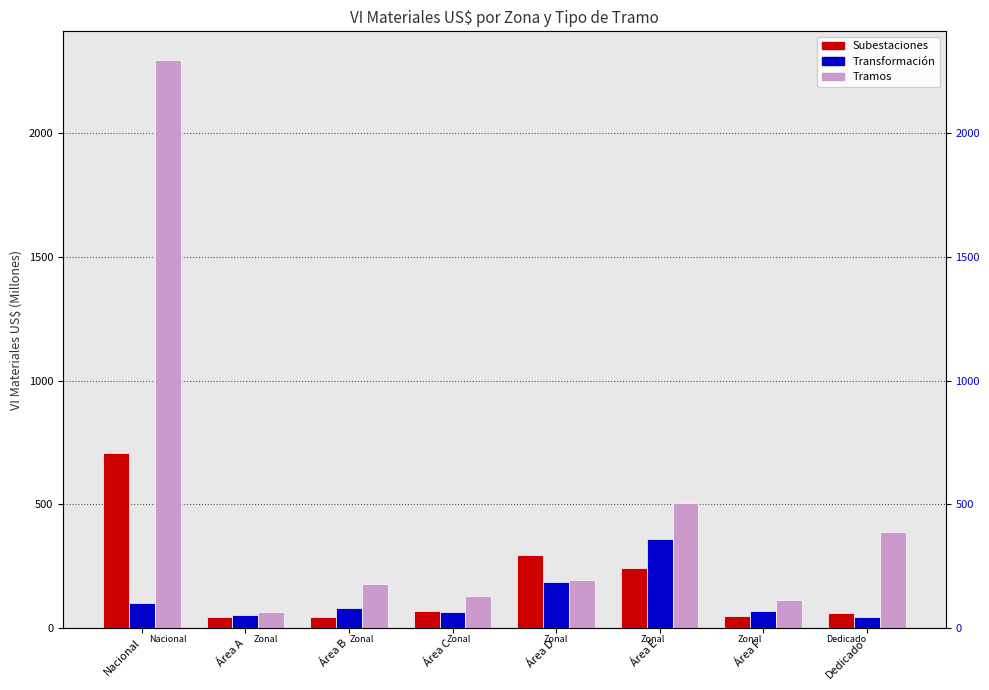

What is the total value across all series at Área B?

305.0